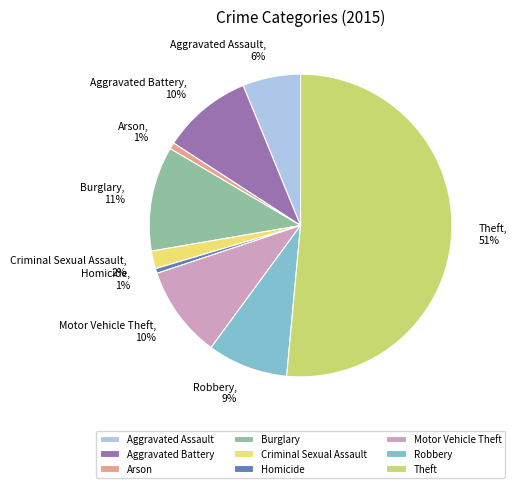

Which category has the biggest portion of the pie?

Theft